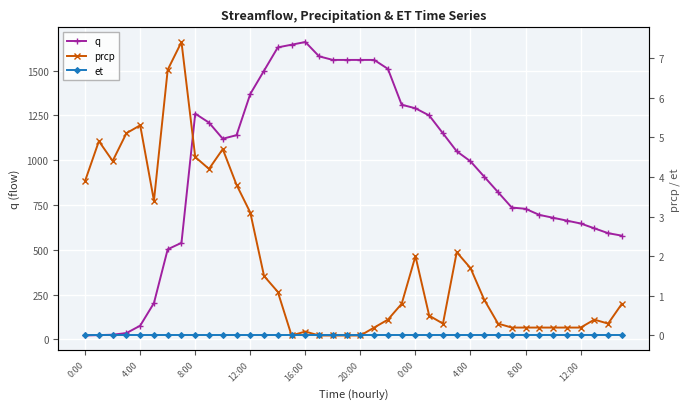

True or false: et and q cross at least once.

False